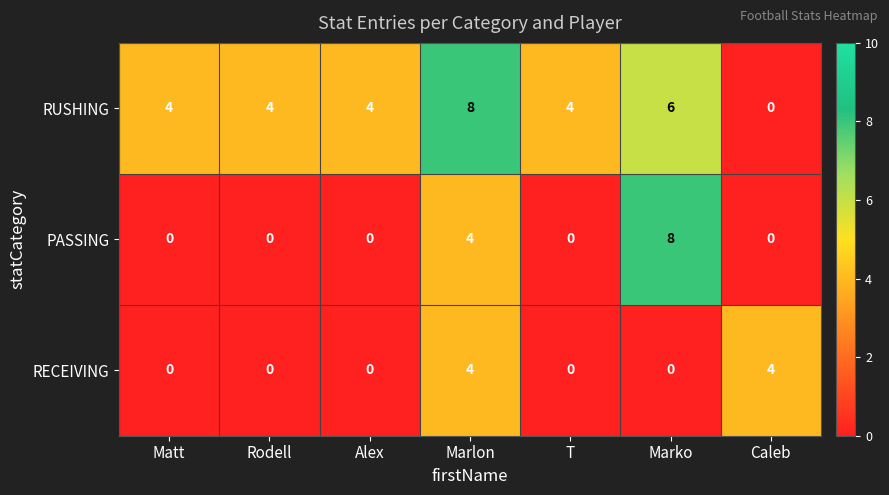

Reading left to right, extract all data points from this chart.

RUSHING: Matt=4	Rodell=4	Alex=4	Marlon=8	T=4	Marko=6	Caleb=0
PASSING: Matt=0	Rodell=0	Alex=0	Marlon=4	T=0	Marko=8	Caleb=0
RECEIVING: Matt=0	Rodell=0	Alex=0	Marlon=4	T=0	Marko=0	Caleb=4